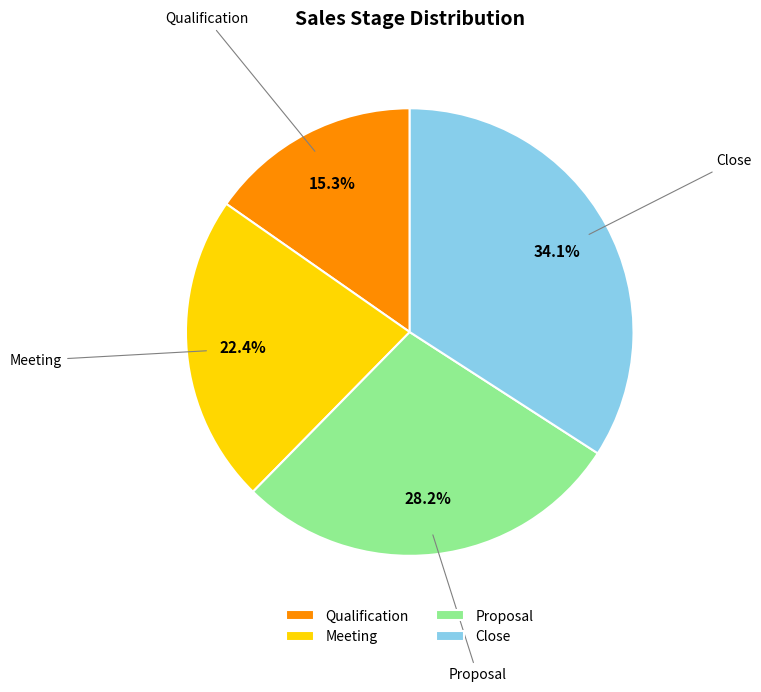

True or false: Meeting accounts for 17% of the total.

False